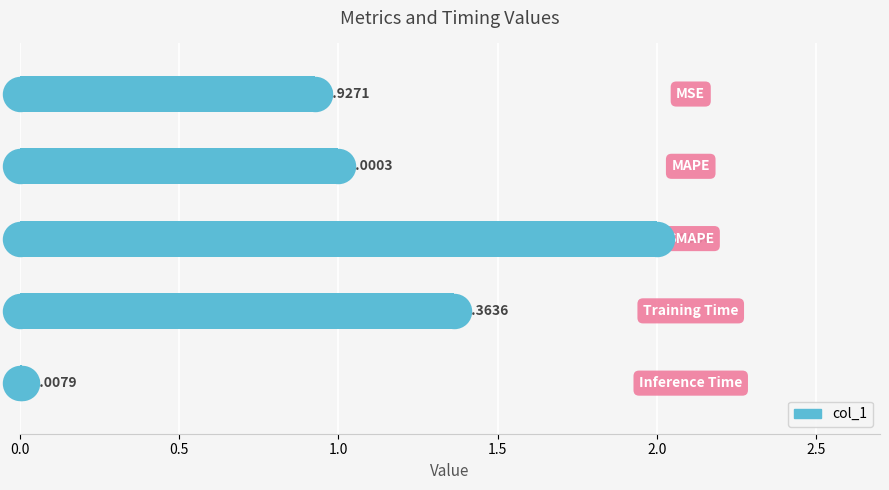

What is the change in value from 0.5 to 1.5?

+0.4